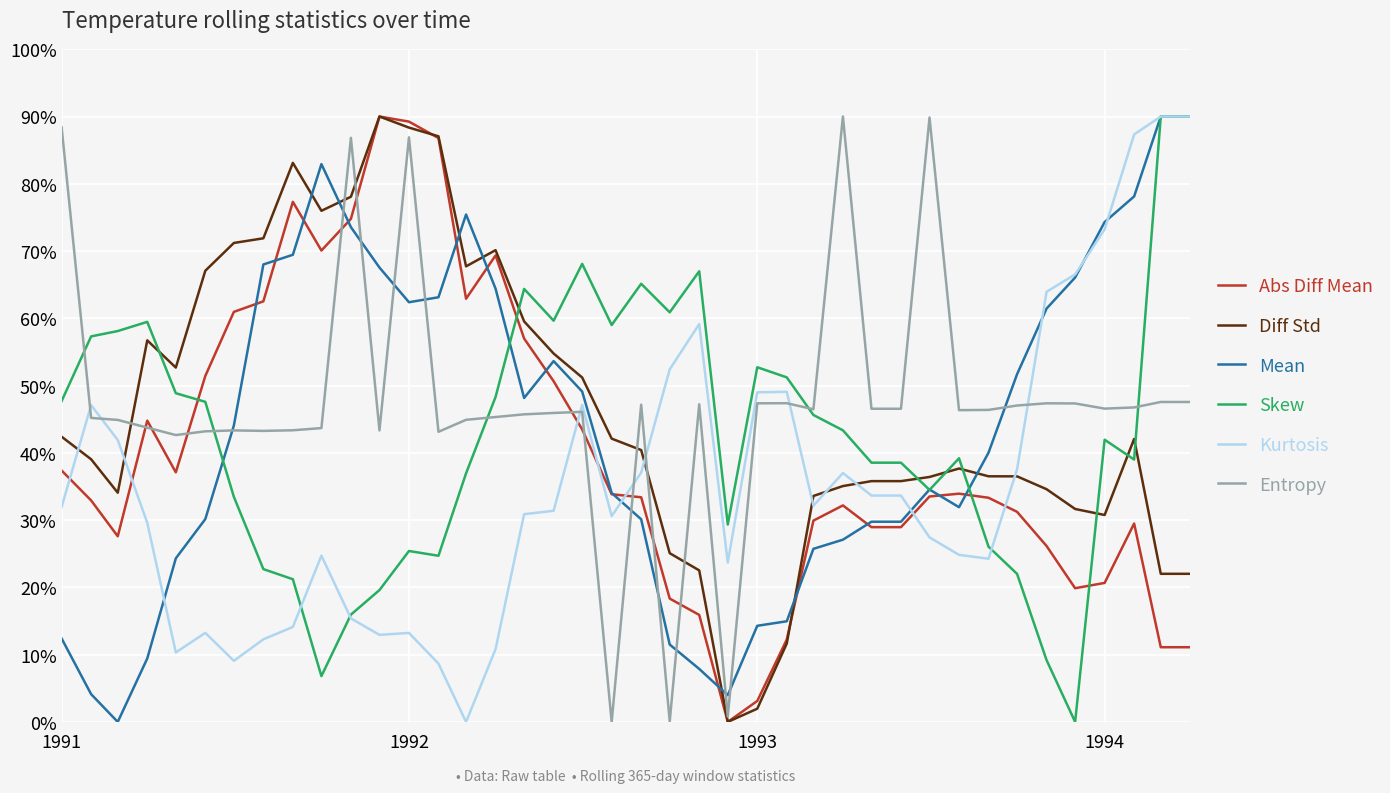

Does the chart display data point markers on the line(s)?

No